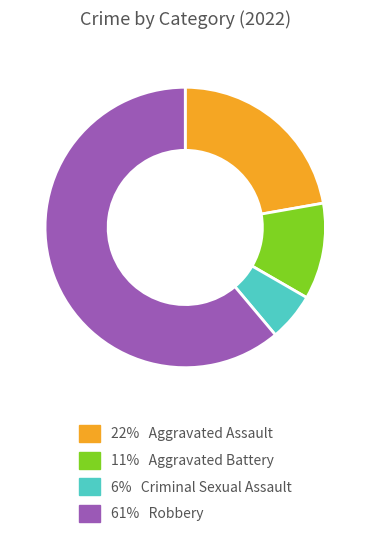

How many slices are in this pie chart?

4